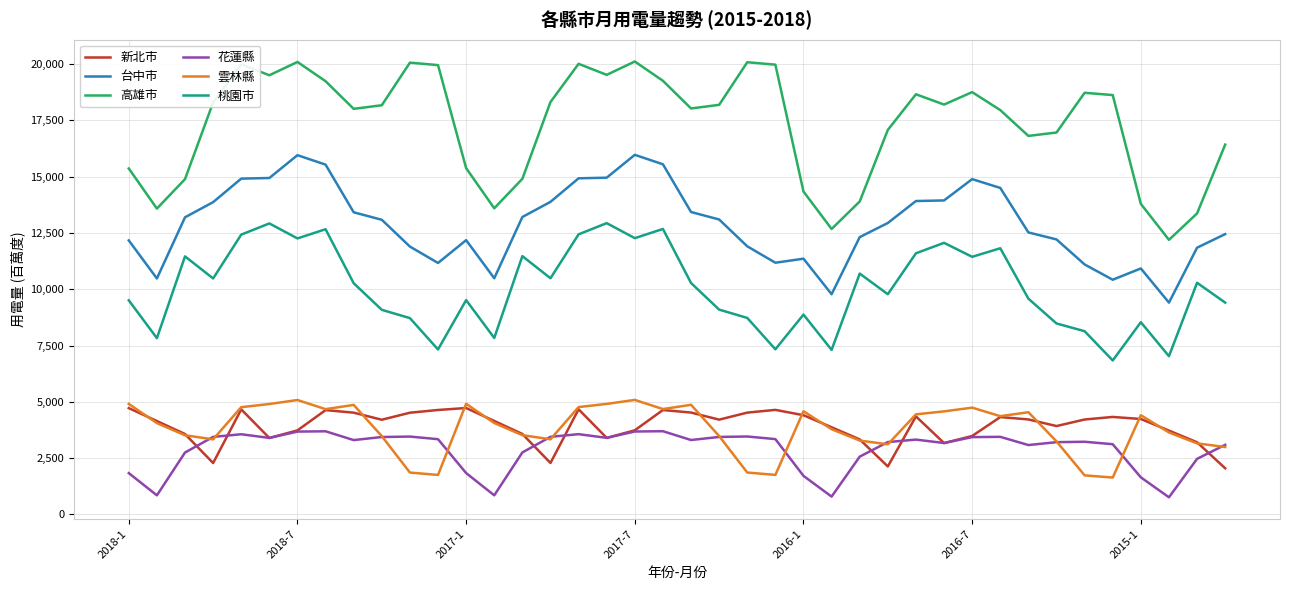

What is the minimum value for 台中市?

9406.4